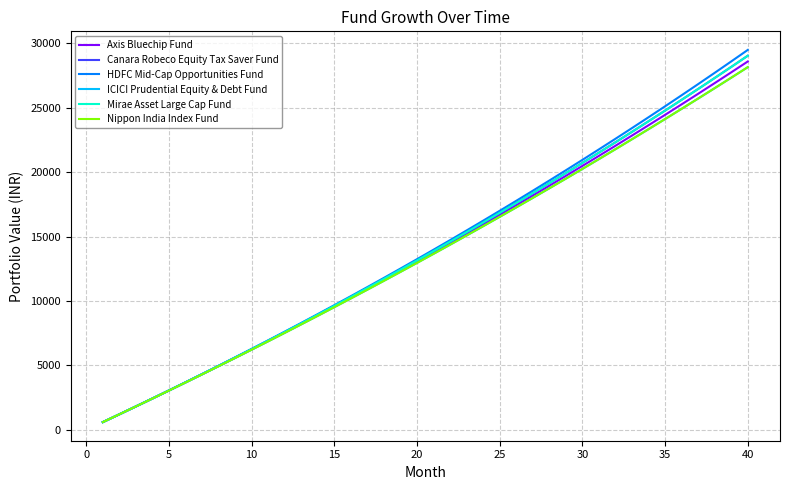

True or false: Nippon India Index Fund and Axis Bluechip Fund cross at least once.

False